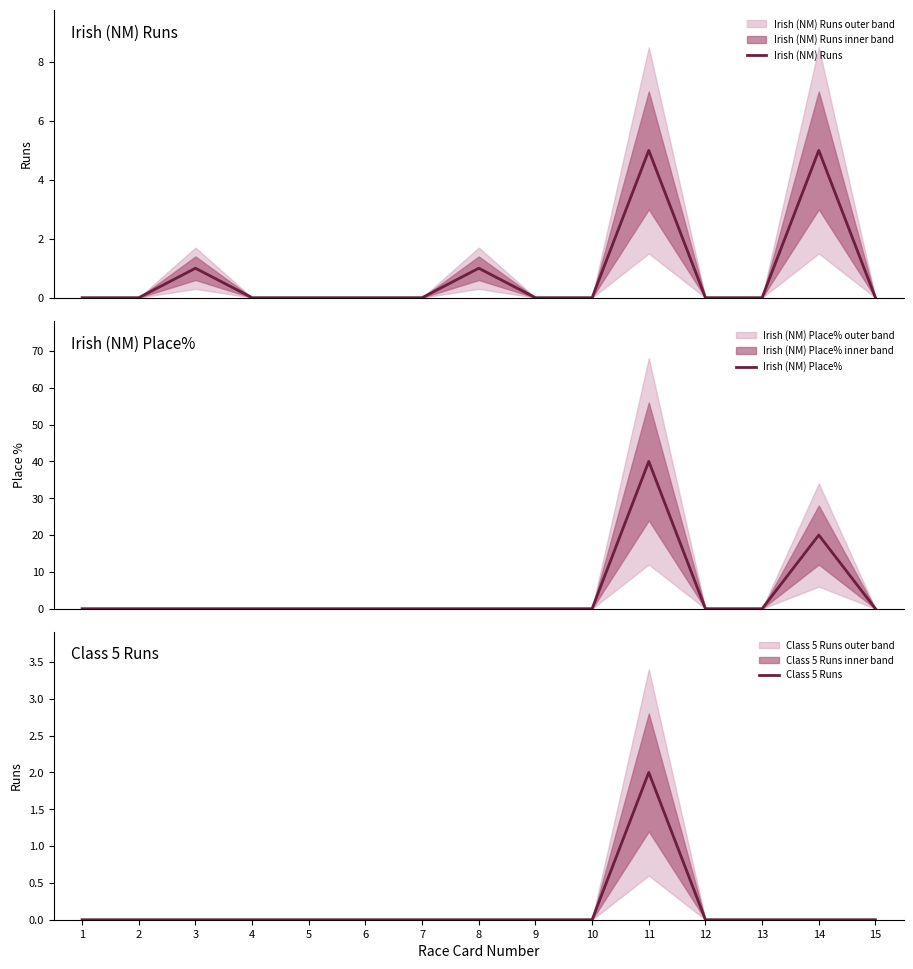

The value of Irish (NM) Place% at 12 is 0. True or false?

True